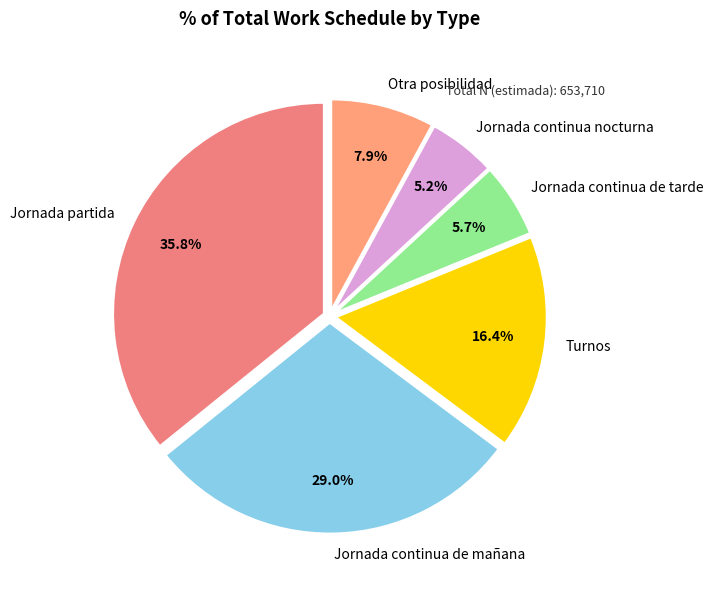

Is there any slice that represents more than half of the pie?

No